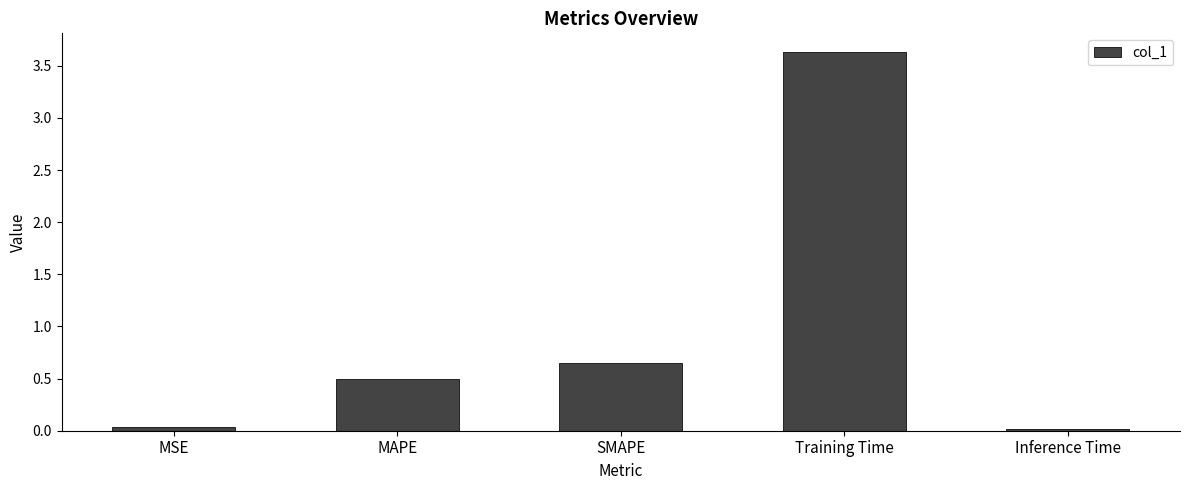

What value does the data have at Training Time?

3.6